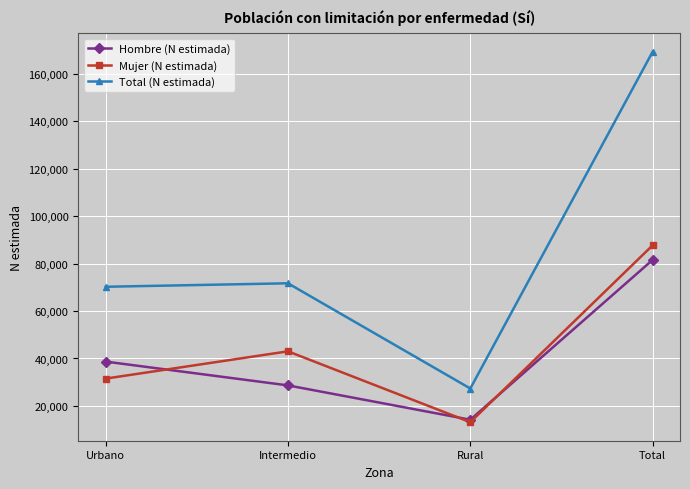

How many interior local valleys does the Hombre (N estimada) series have?

1